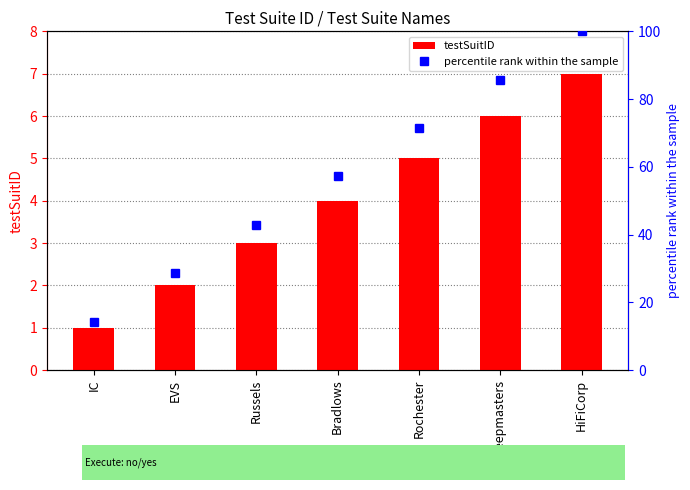

How many series are shown in this chart?

2